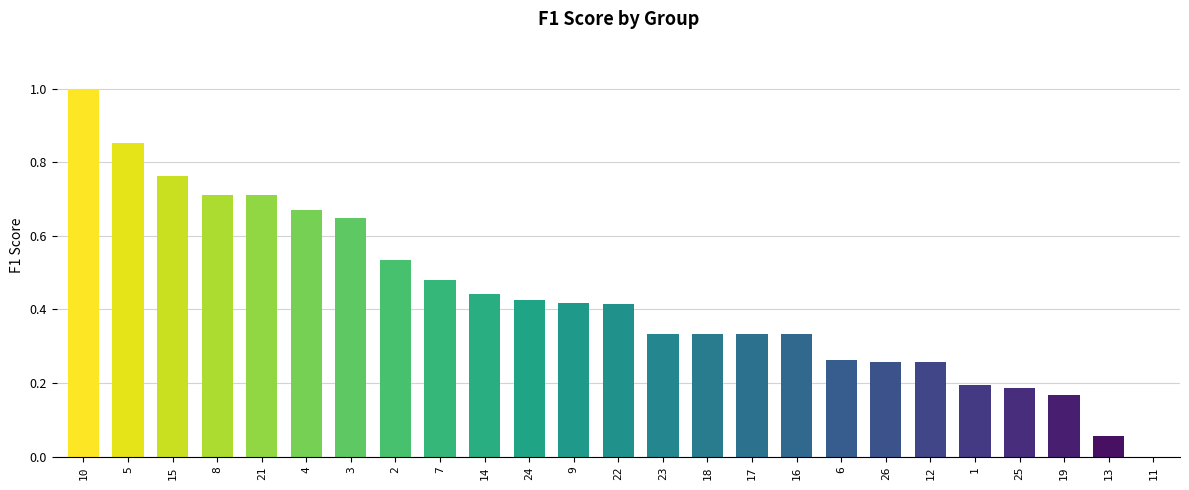

What is the change in value from 4 to 1?

-0.5